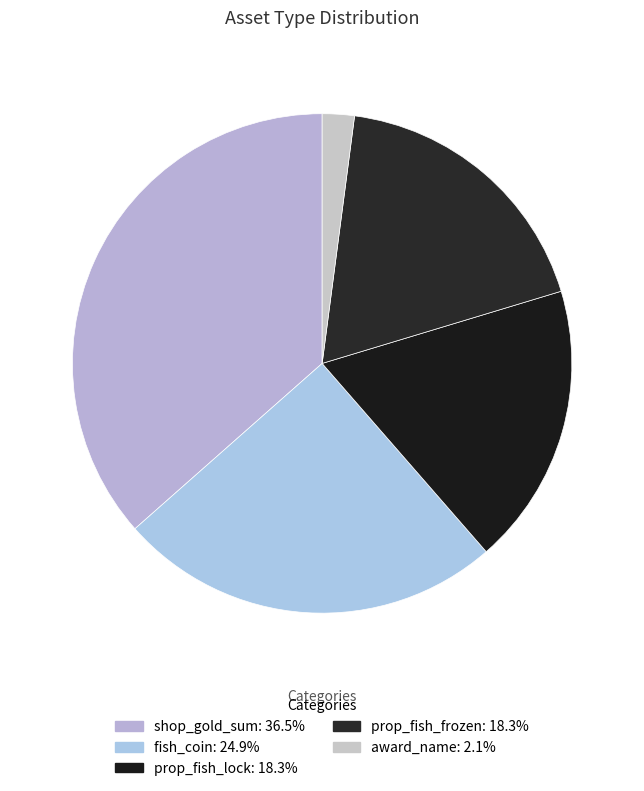

Count the number of slices in the pie.

5